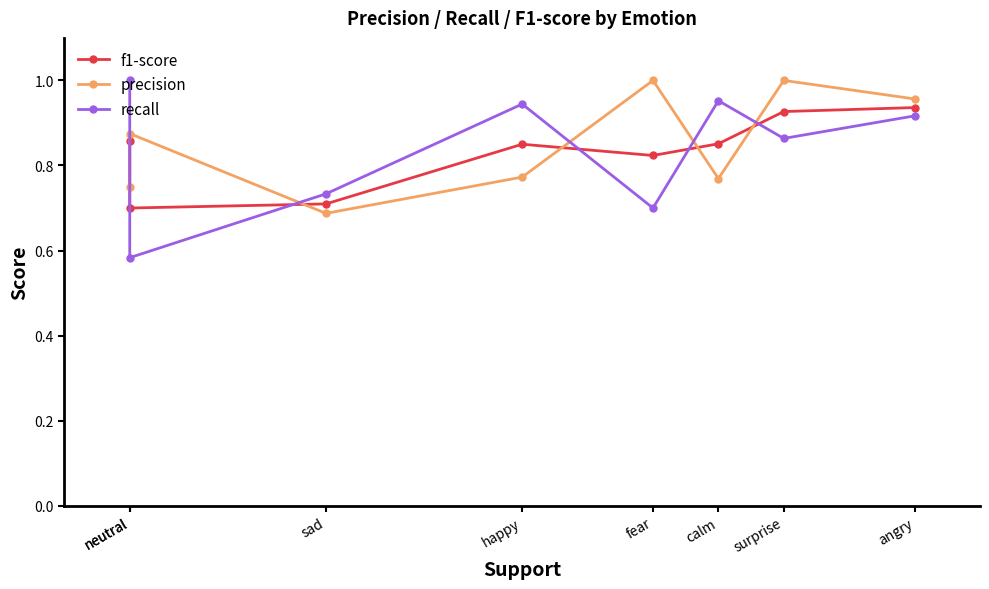

What are all the series names shown in the legend?

f1-score, precision, recall